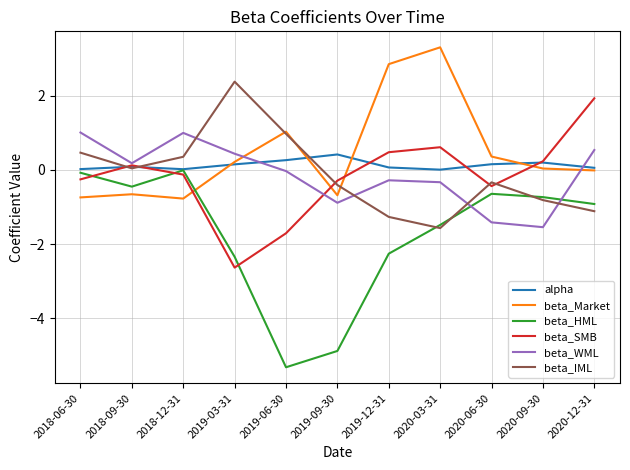

What is the maximum value shown in the chart?

3.3